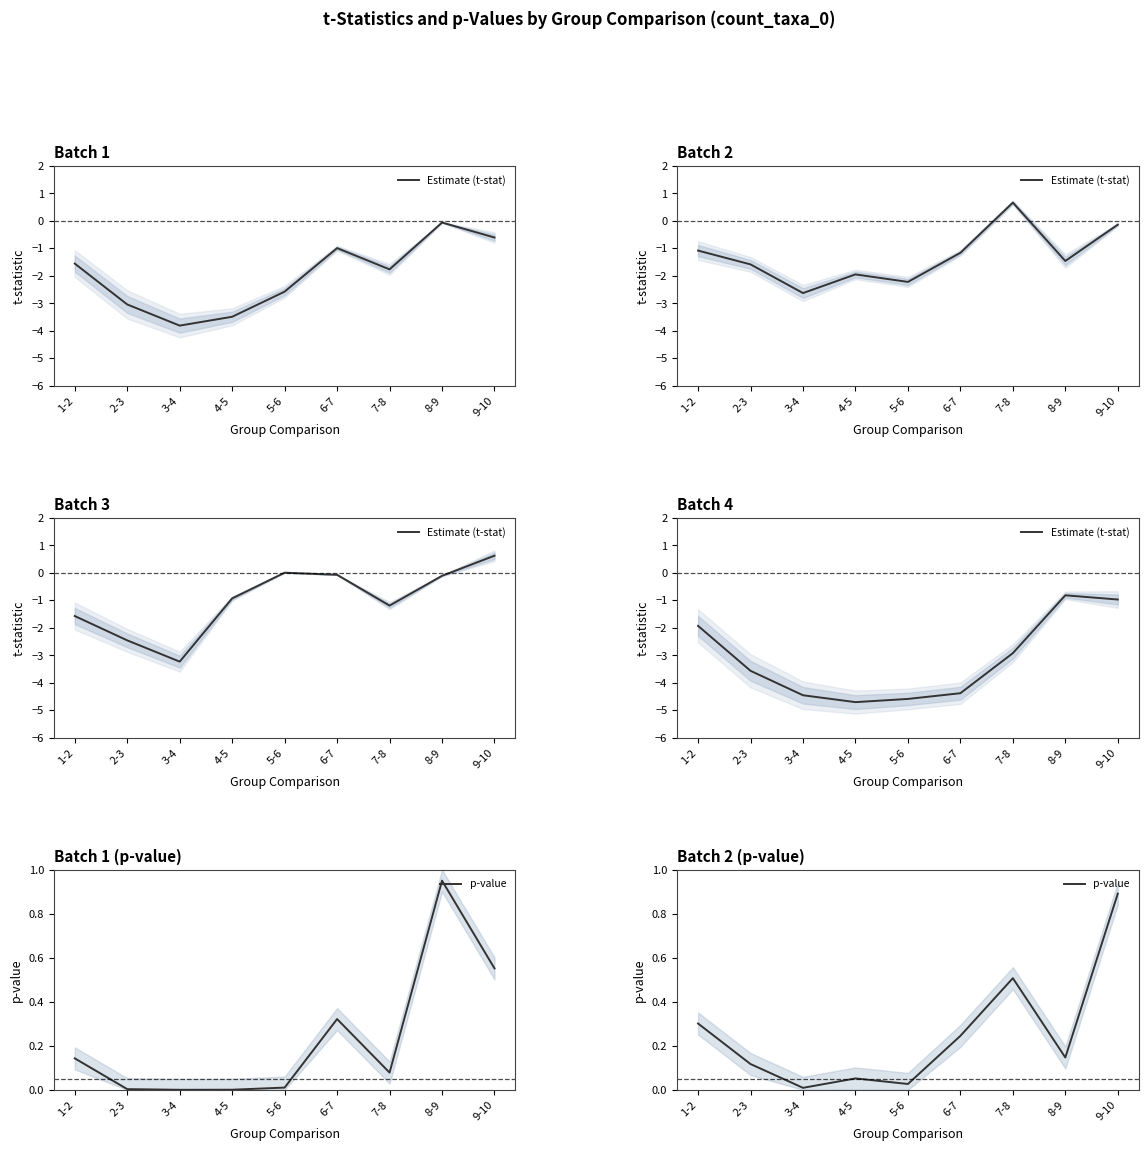

What position from the right is 3-4?

7